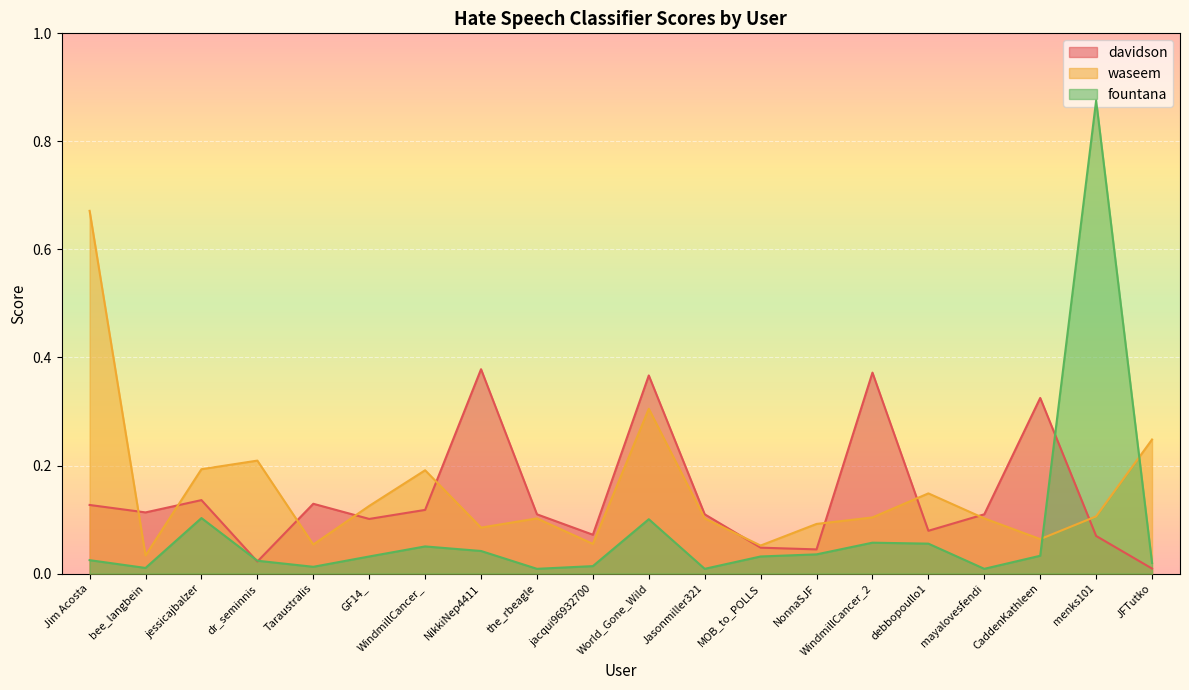

At which category does fountana reach its first local valley?

bee_langbein